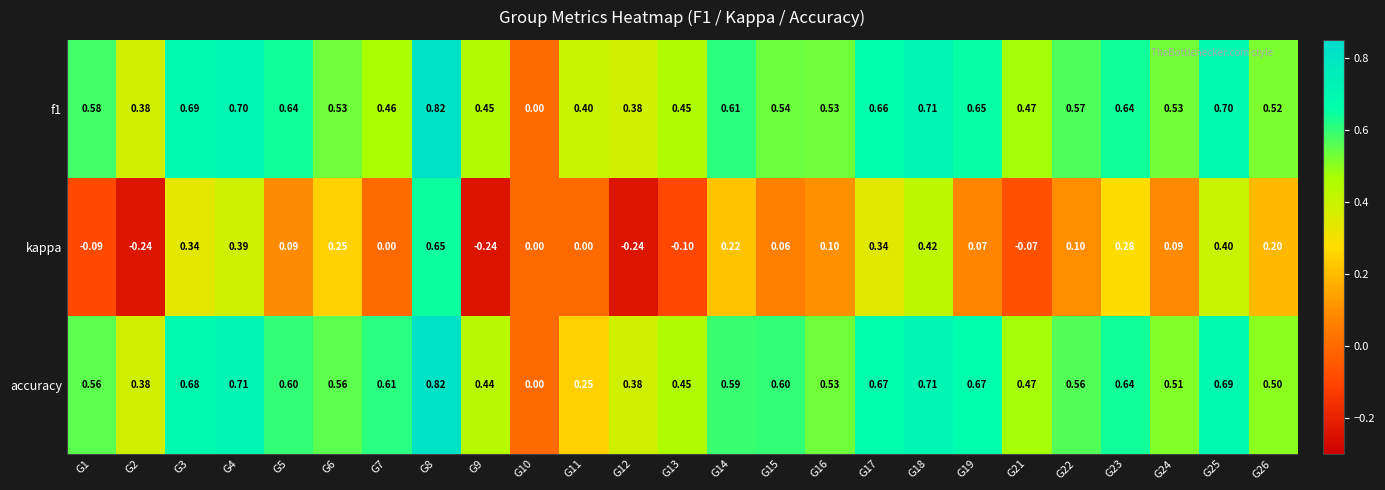

At G3, list the series in order from largest to smallest.

f1, accuracy, kappa